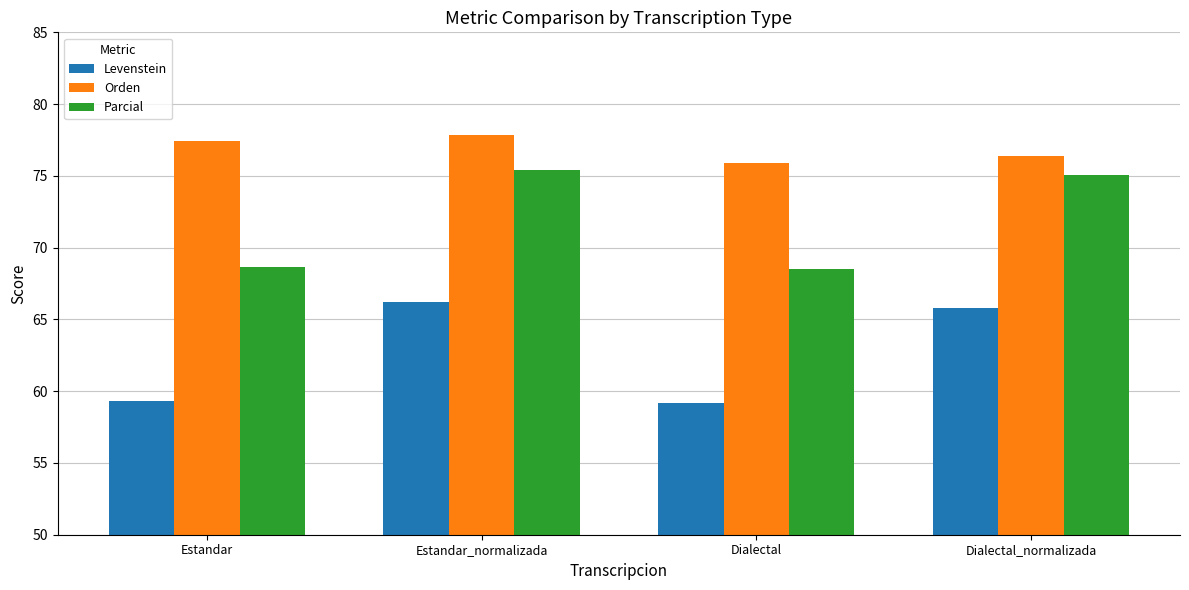

What is the difference between the maximum and minimum values in the Levenstein series?

7.0